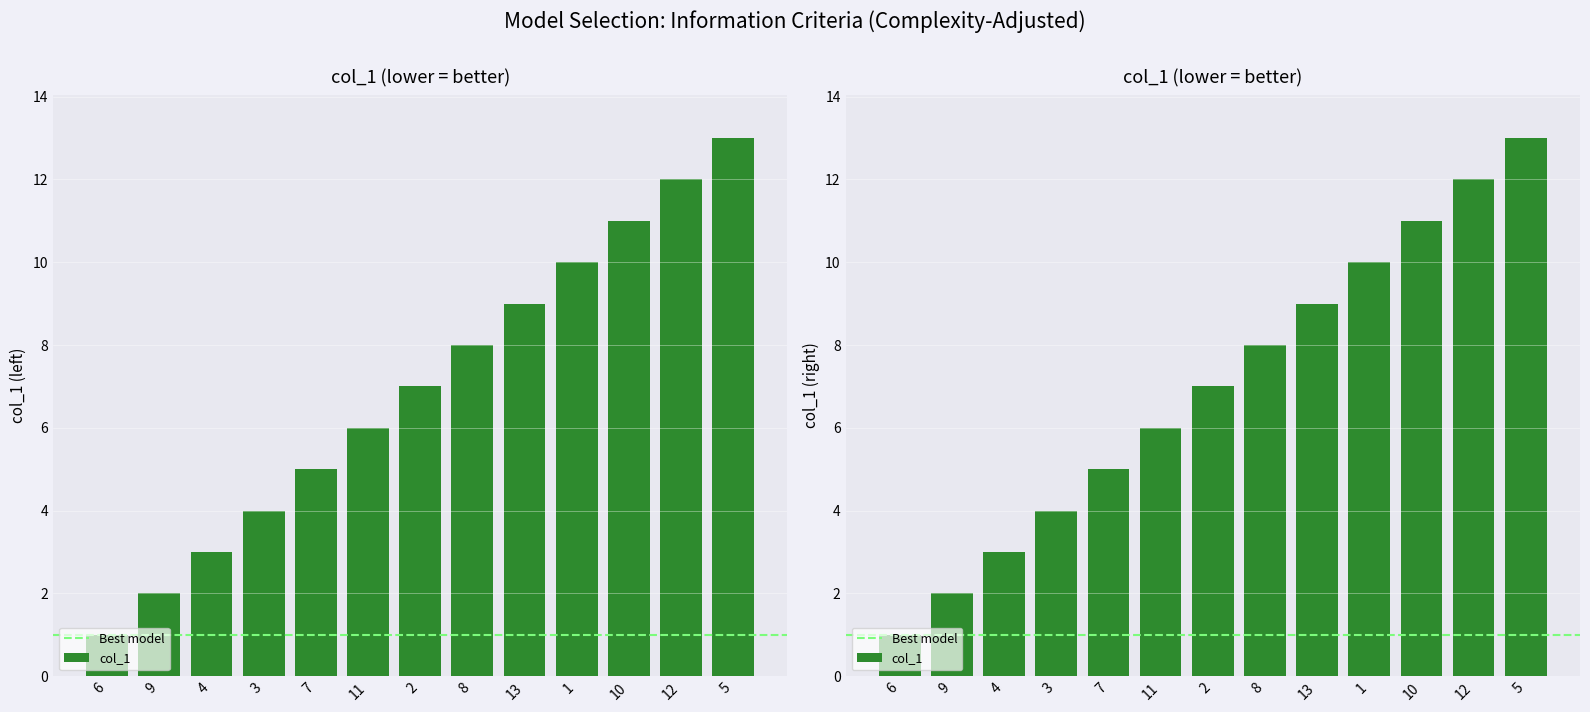

What is the label of the 13th bar from the right?

6